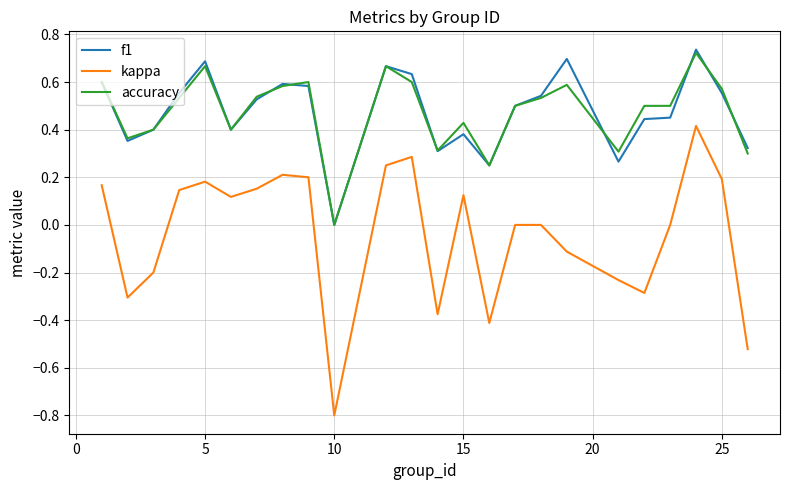

What is the minimum value shown in the chart?

-0.8